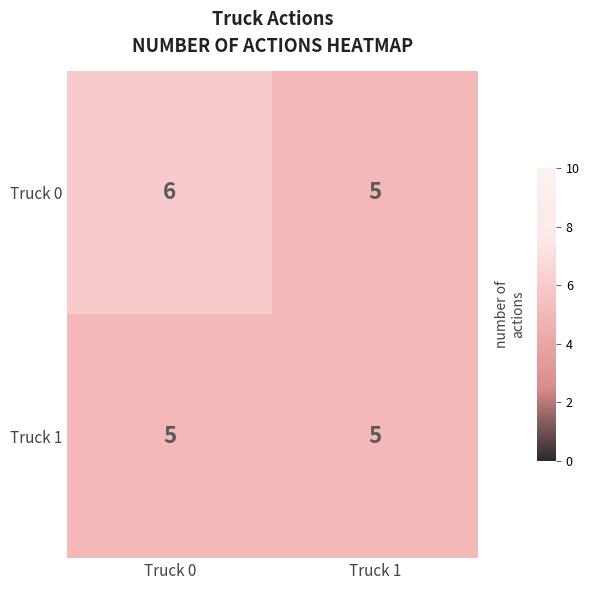

What is the greatest value displayed?

6